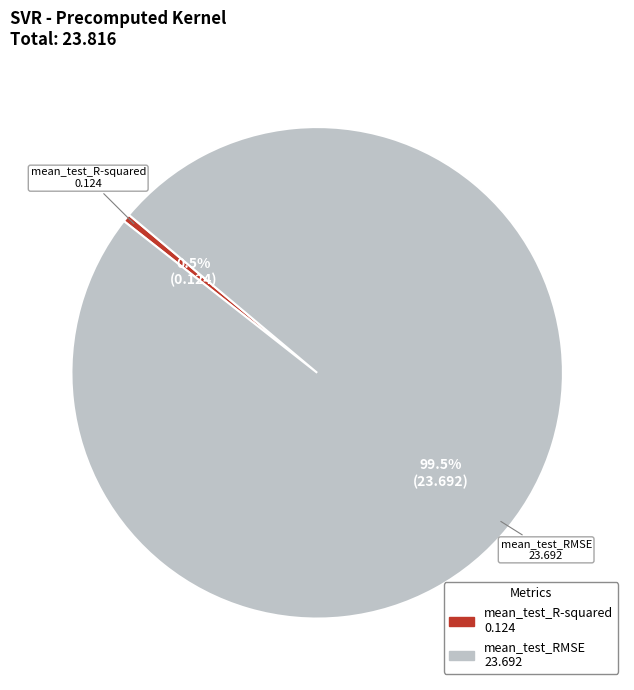

Is it true that mean_test_R-squared is 13% of the pie?

False